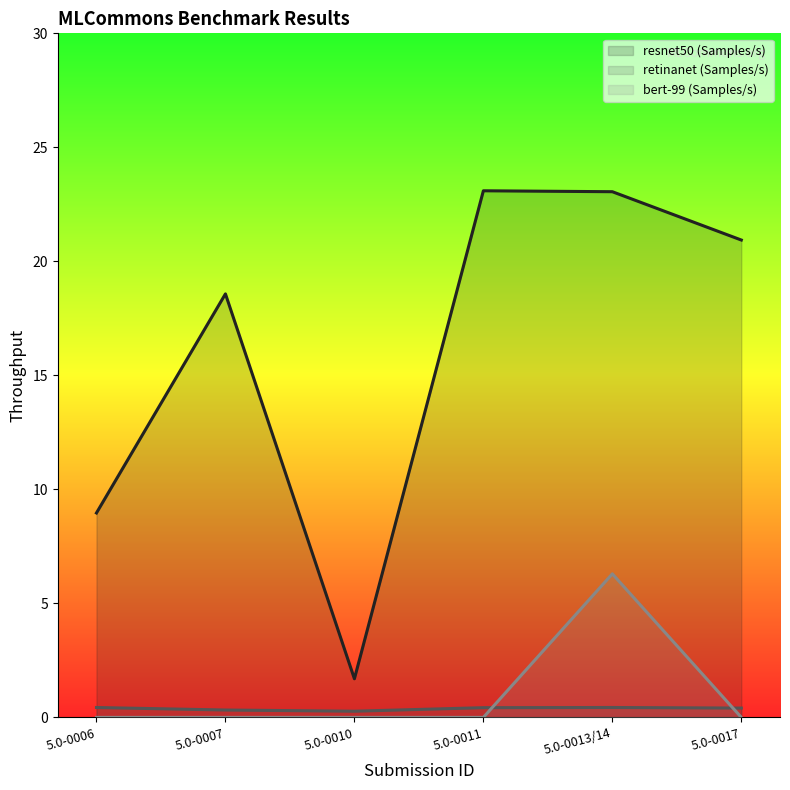

Is it true that resnet50 (Samples/s) equals 34.9 at 5.0-0017?

False